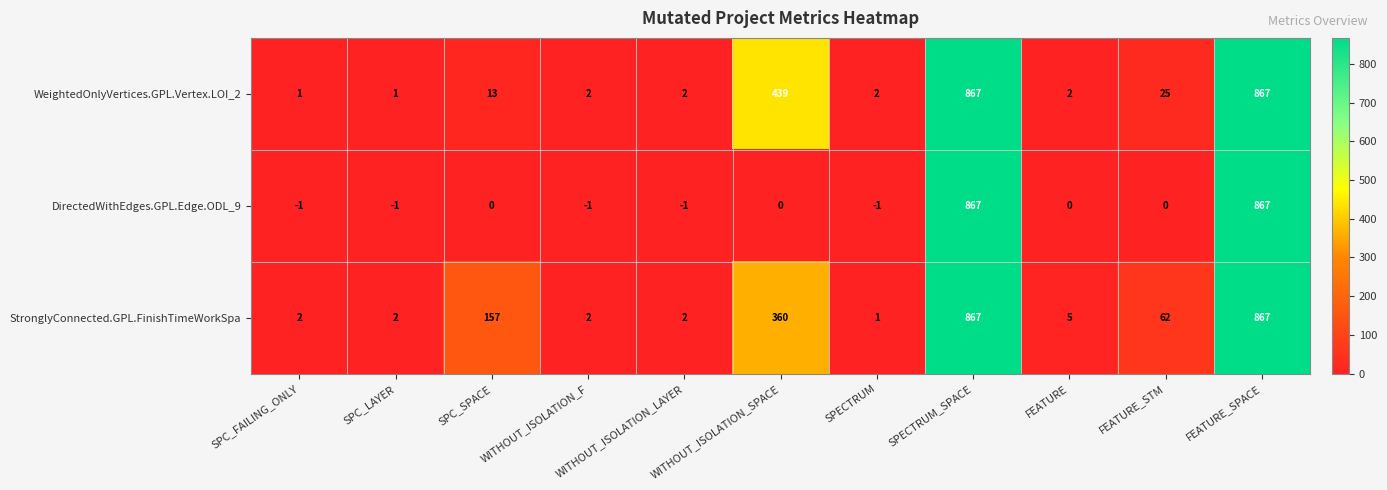

What is the greatest value displayed?

867